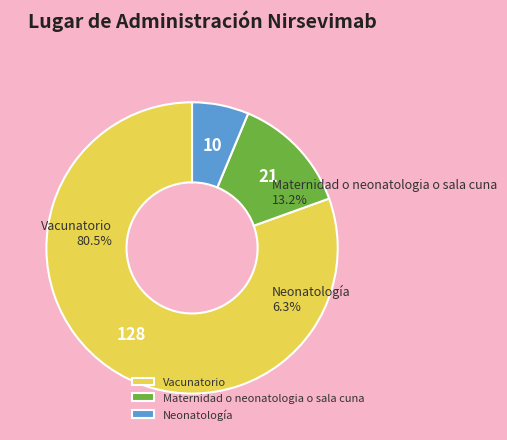

To the nearest percent, what portion does Neonatología represent?

6%